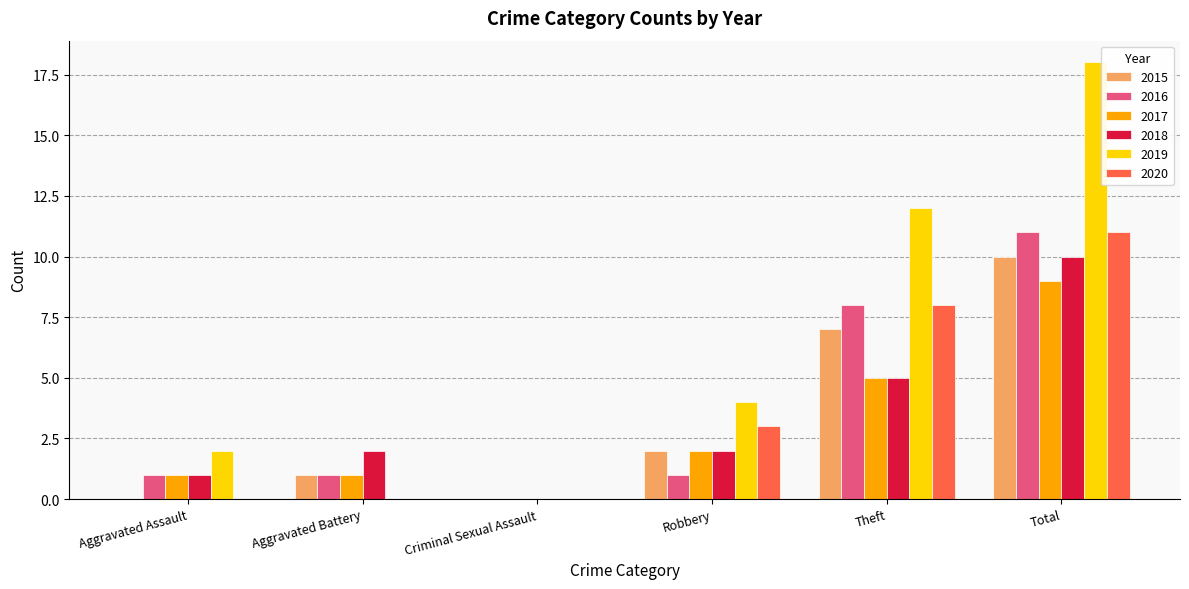

Is the value of 2020 at Total greater than the value of 2016 at Aggravated Assault?

Yes